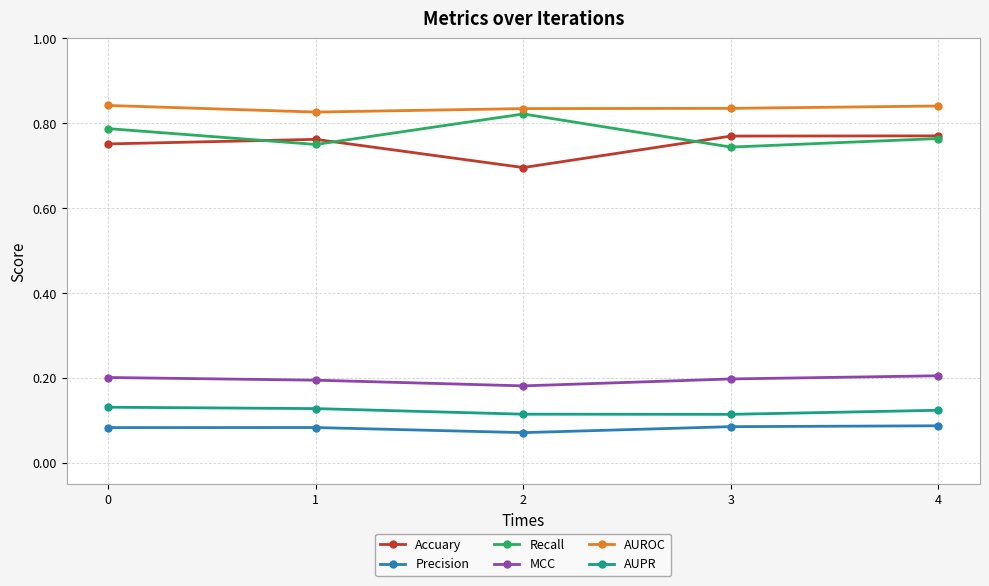

True or false: AUROC has a value of 1.5 at 3.

False